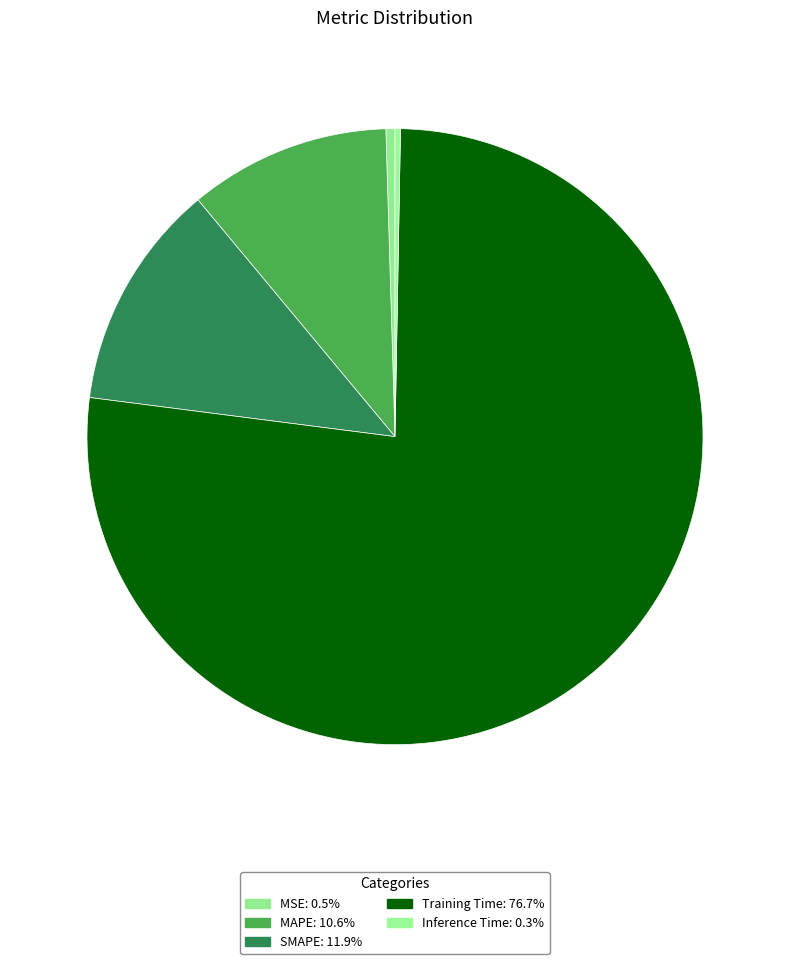

Which slice is the smallest?

Inference Time